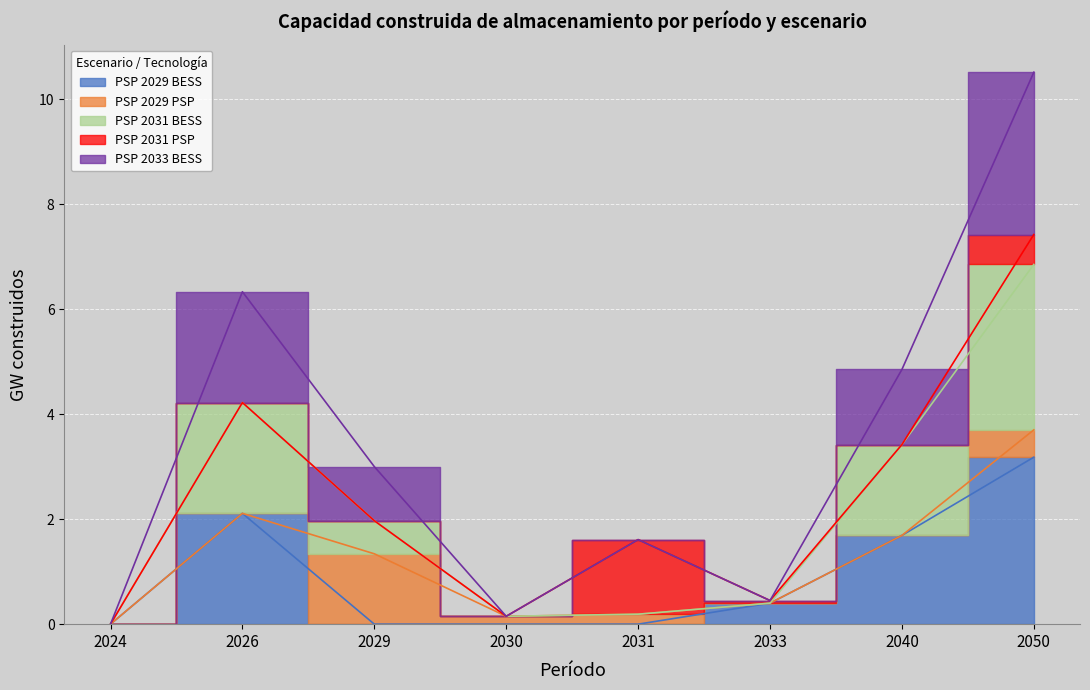

What is the difference between the second highest and minimum values in the PSP 2033 BESS series?

2.1